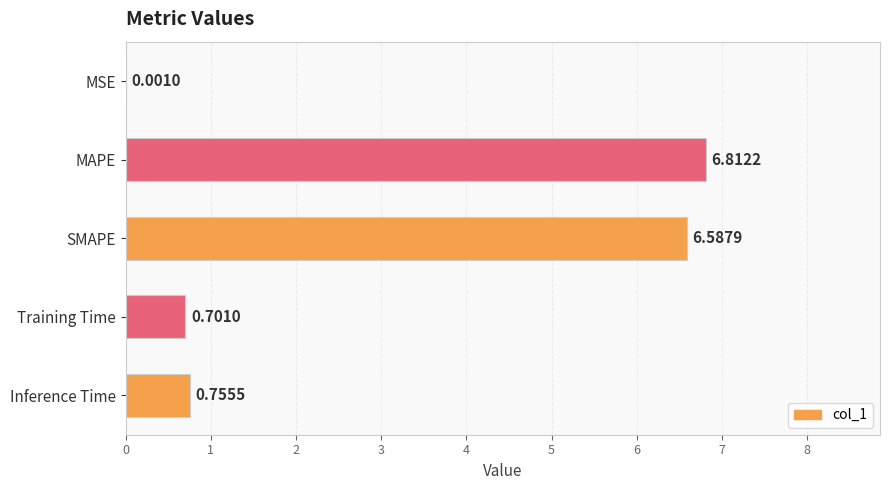

What is the sum of all values?

14.9